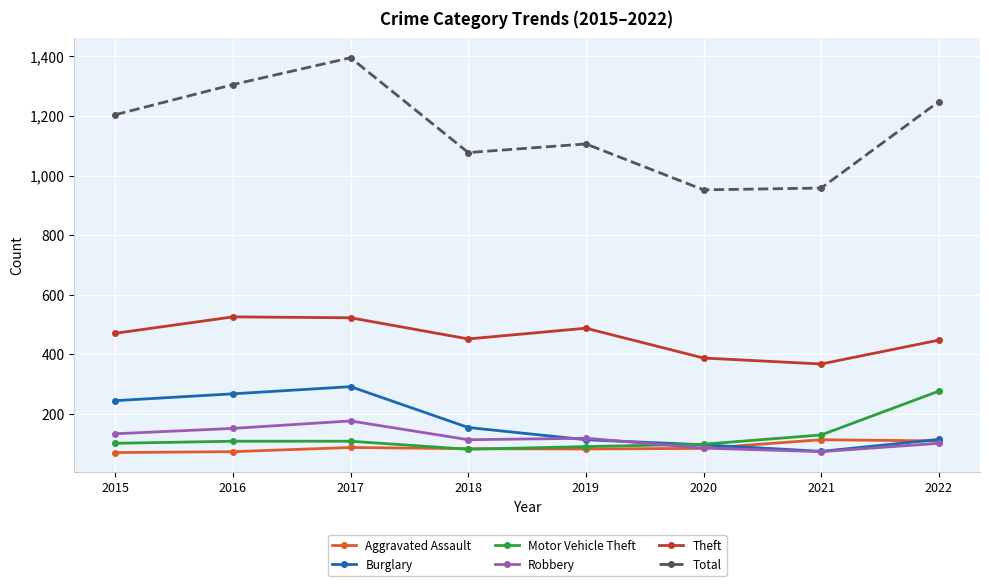

How many interior local peaks does the Theft series have?

2